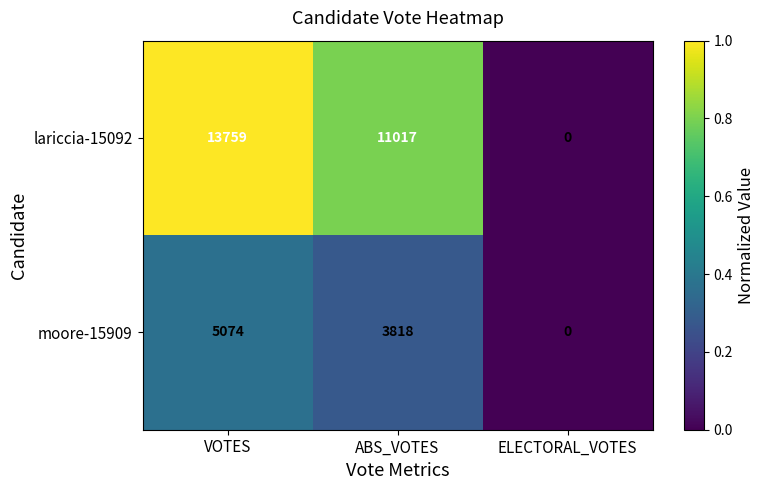

Reading left to right, transcribe all the data shown in this chart.

lariccia-15092: VOTES=13759	ABS_VOTES=11017	ELECTORAL_VOTES=0
moore-15909: VOTES=5074	ABS_VOTES=3818	ELECTORAL_VOTES=0